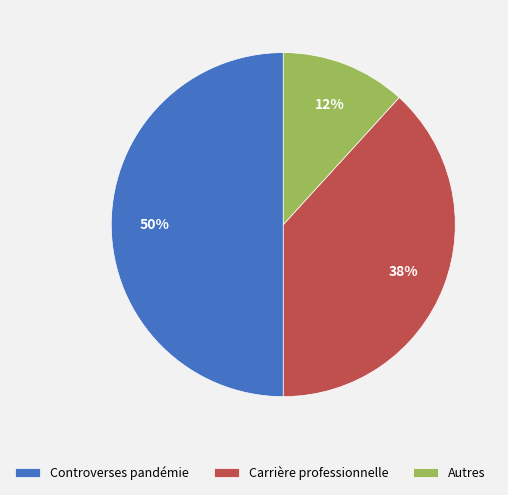

Rank the categories by value from highest to lowest.

Controverses pandémie, Carrière professionnelle, Autres